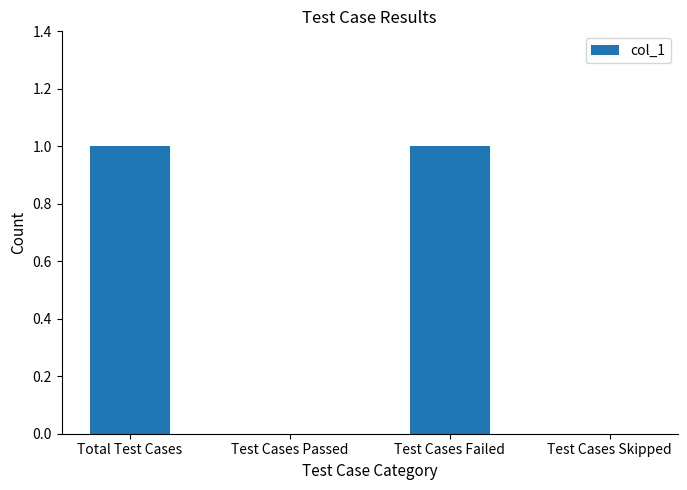

Reading right to left, extract all data points from this chart.

Test Cases Skipped=0	Test Cases Failed=1	Test Cases Passed=0	Total Test Cases=1